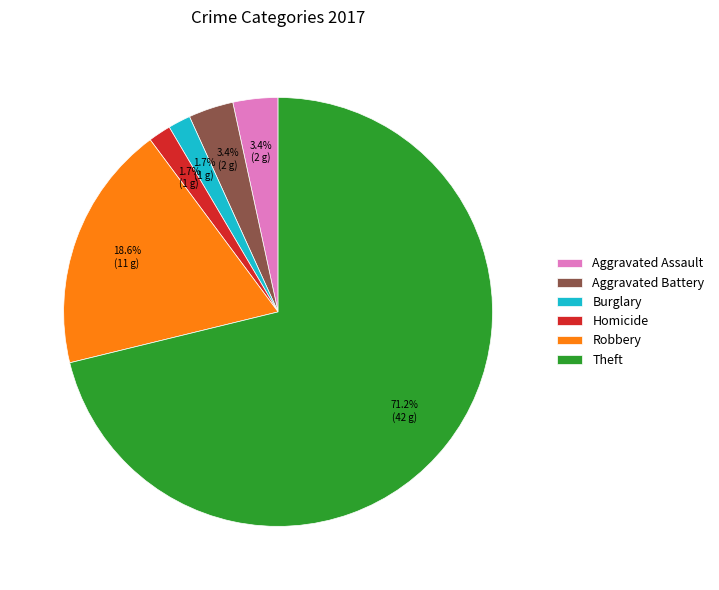

What percentage is NOT represented by Aggravated Battery?

96.6%